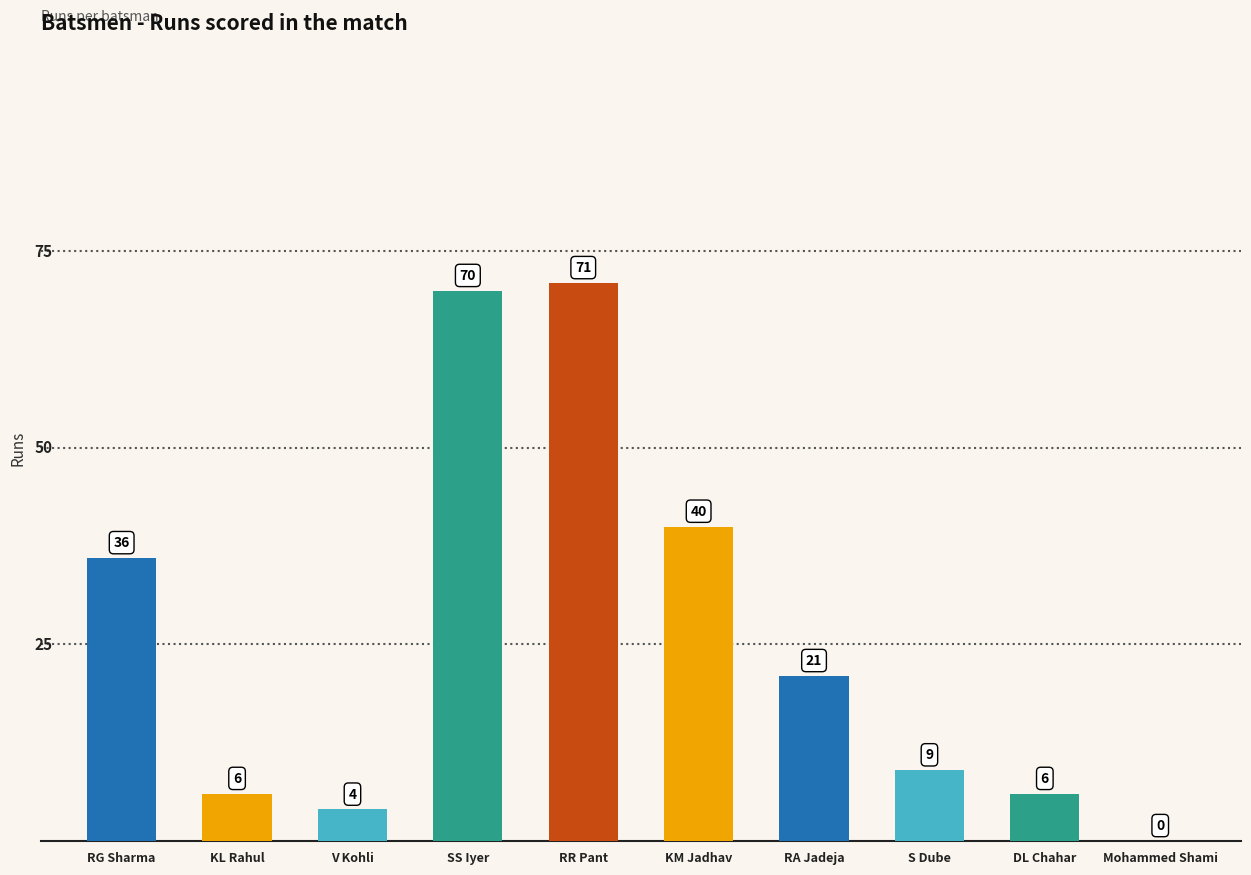

What is the ratio of the value at RA Jadeja to the value at DL Chahar?

3.5